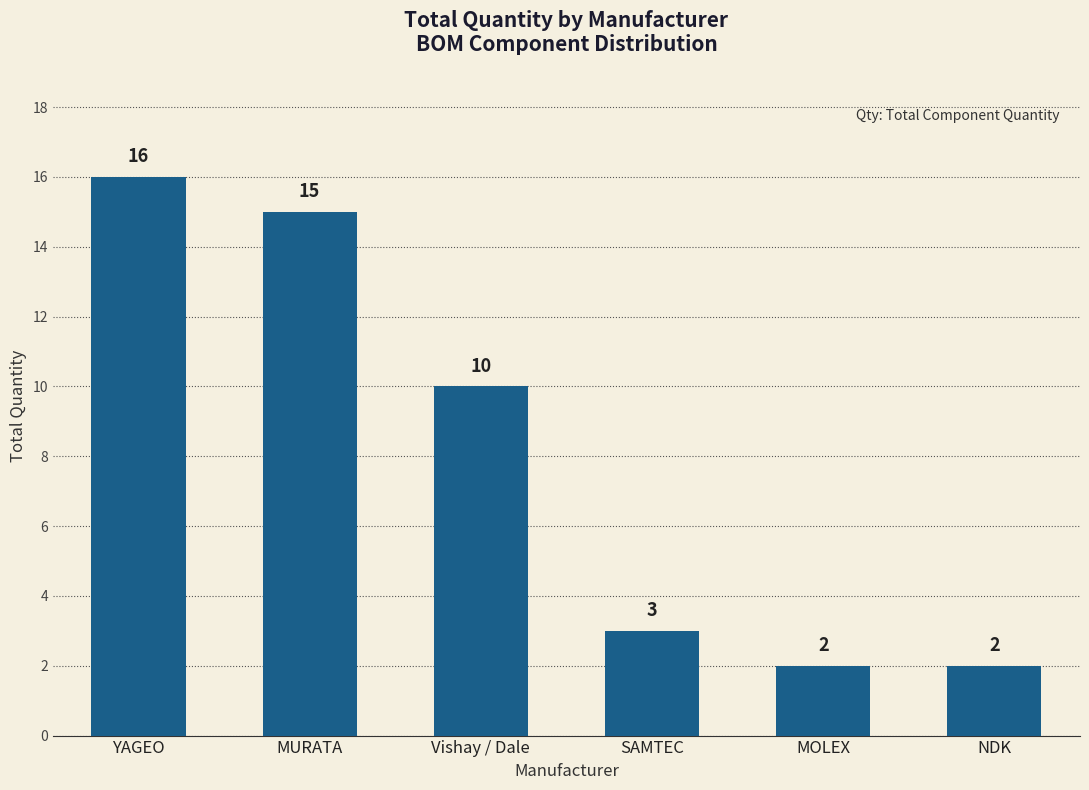

Does the chart contain stacked bars?

No